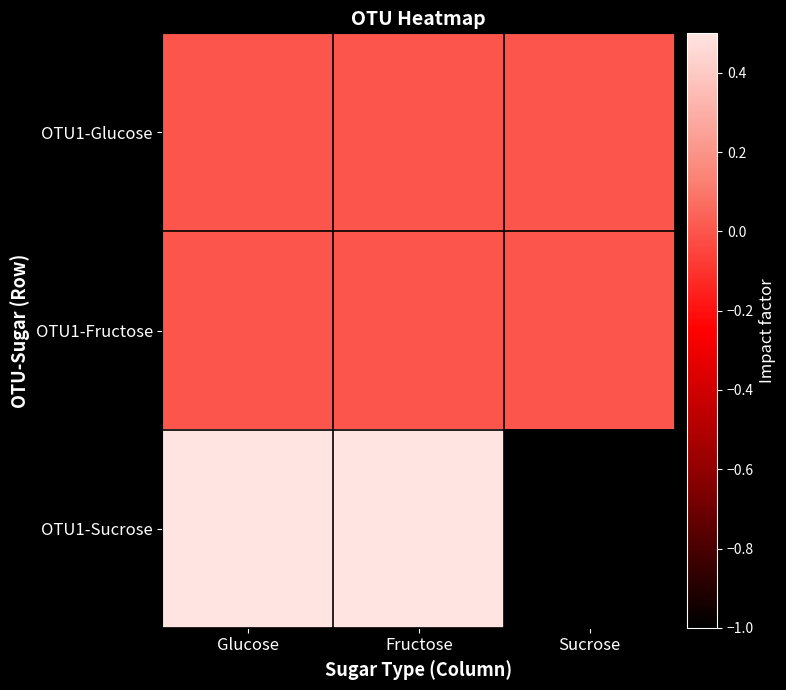

Reading right to left, transcribe all the data shown in this chart.

OTU1-Glucose: Sucrose=0.0	Fructose=0.0	Glucose=0.0
OTU1-Fructose: Sucrose=0.0	Fructose=0.0	Glucose=0.0
OTU1-Sucrose: Sucrose=-1.0	Fructose=0.5	Glucose=0.5